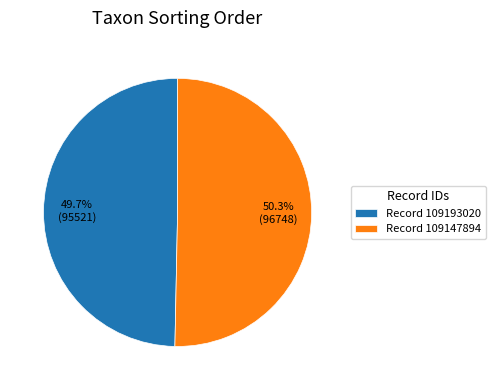

Which slice is the smallest?

Record 109193020